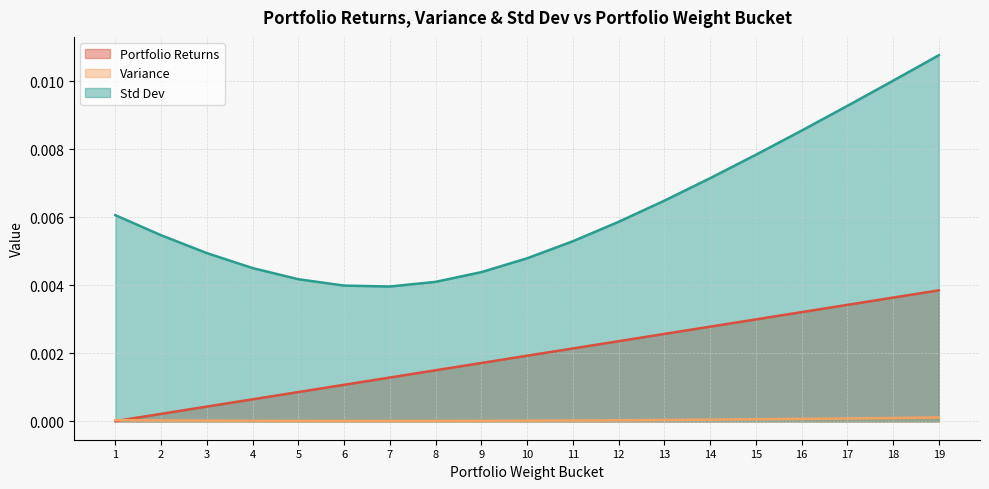

Which series changed the most between 10 and 18?

Std Dev